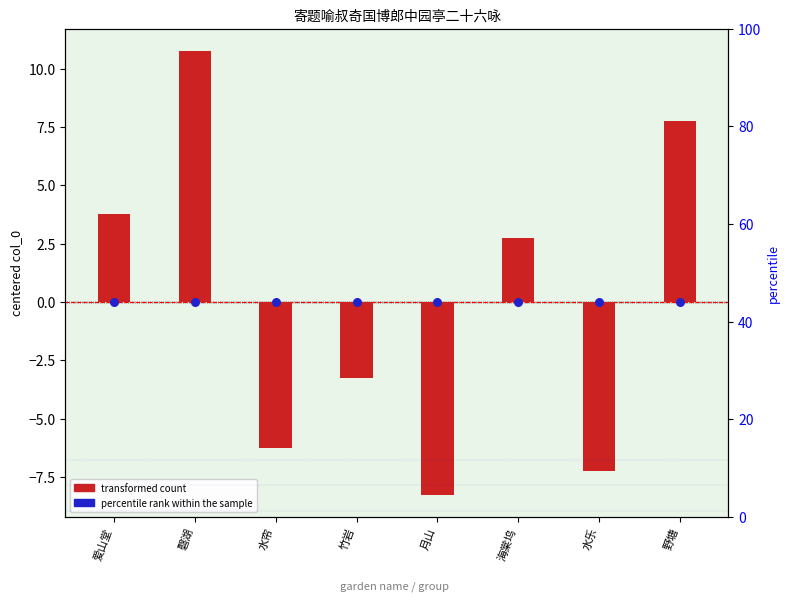

Which series has the largest total across all categories?

percentile rank within the sample